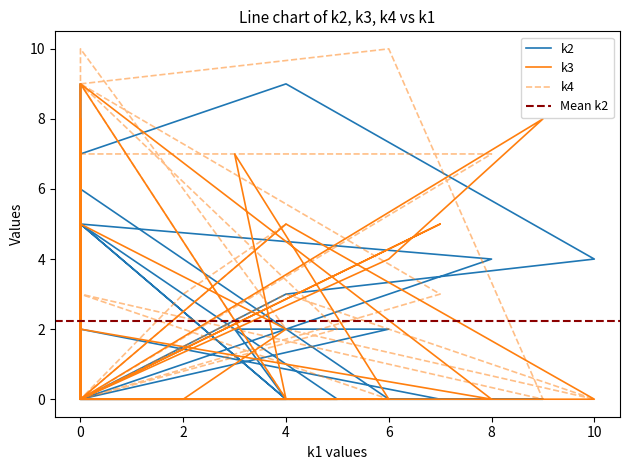

Reading right to left, transcribe all the data shown in this chart.

k2: 0	0	0	5	0	0	0	6	7	9	4	3	0	2	9	0	0	5	4	0	2	4	2	0	0	0	2	2	0	5	0	0
k3: 0	0	2	5	0	8	4	0	0	5	0	0	9	2	8	0	2	2	0	9	0	4	0	5	0	0	0	7	0	0	0	0
k4: 0	3	5	0	3	0	10	9	10	2	0	3	0	0	7	5	0	7	7	0	0	9	0	3	9	3	0	0	0	9	2	0